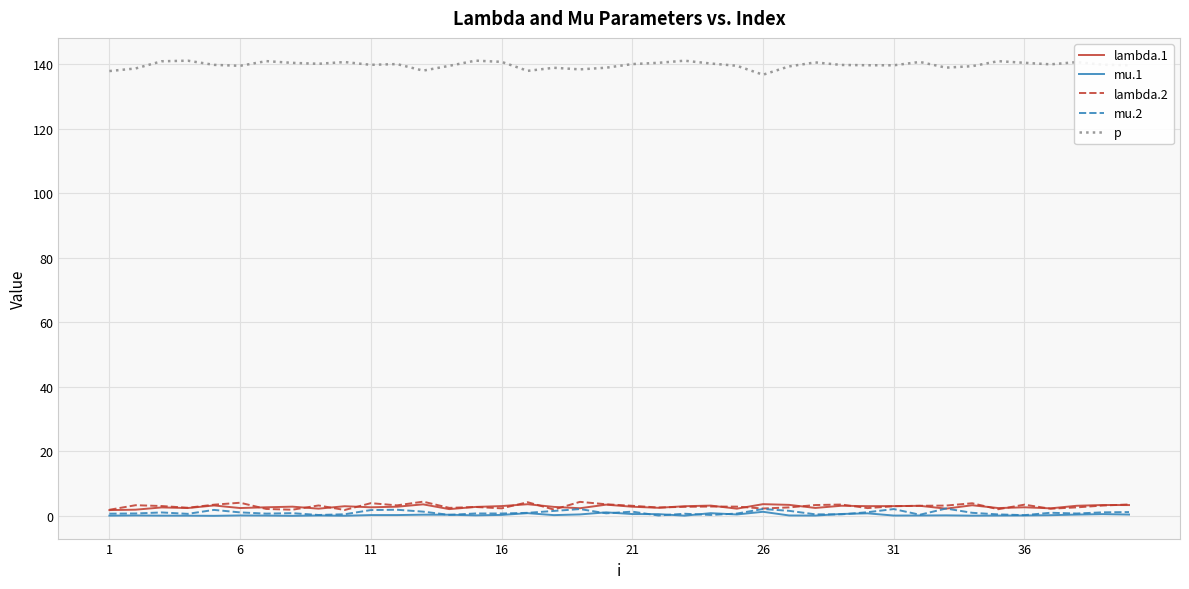

Which series has the largest total across all categories?

p